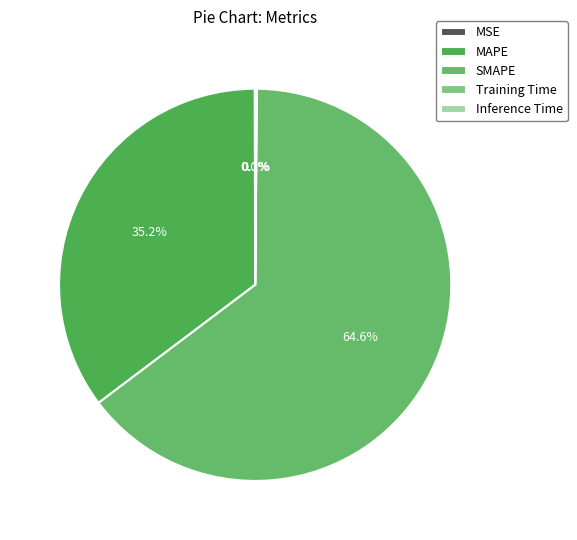

The MAPE slice represents 35% of the pie. True or false?

True